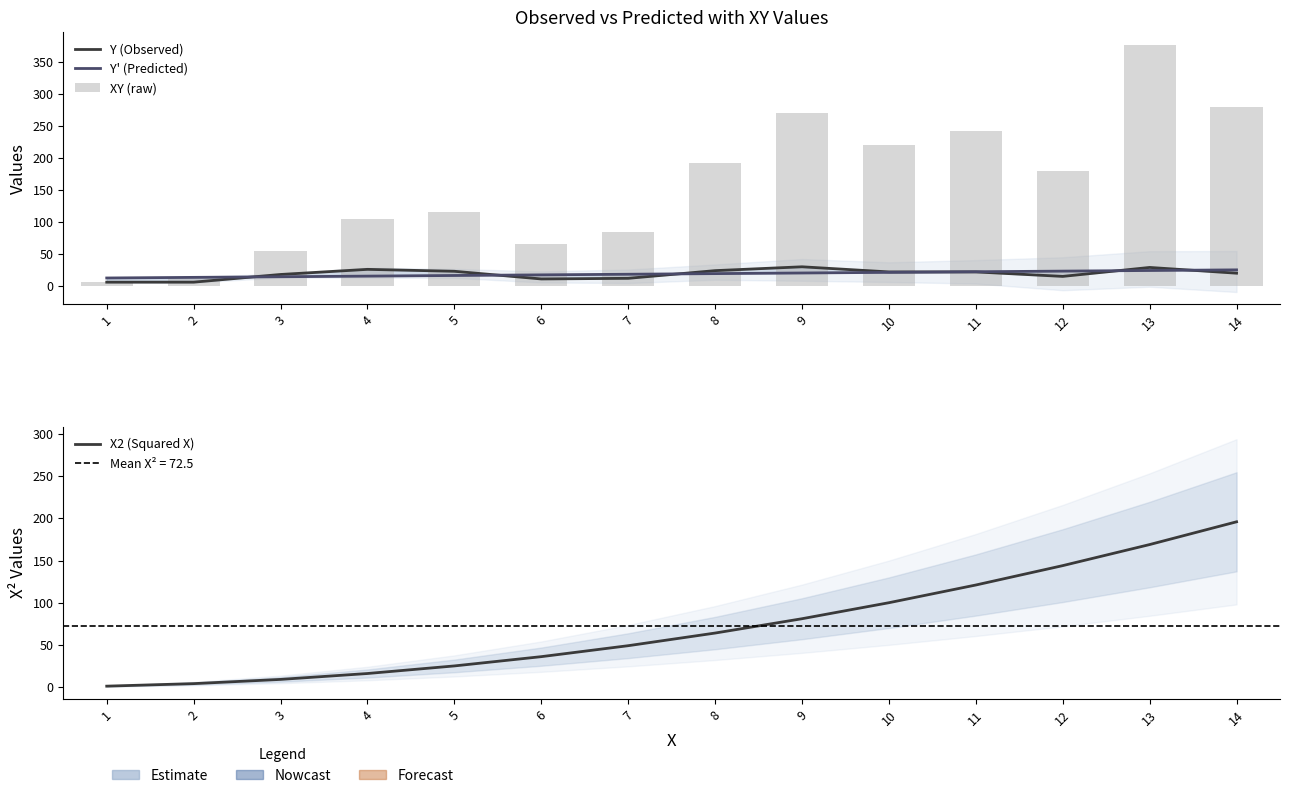

Rank the series at 14 from lowest to highest value.

Y (Observed), Y' (Predicted), X2 (Squared X), XY (raw)